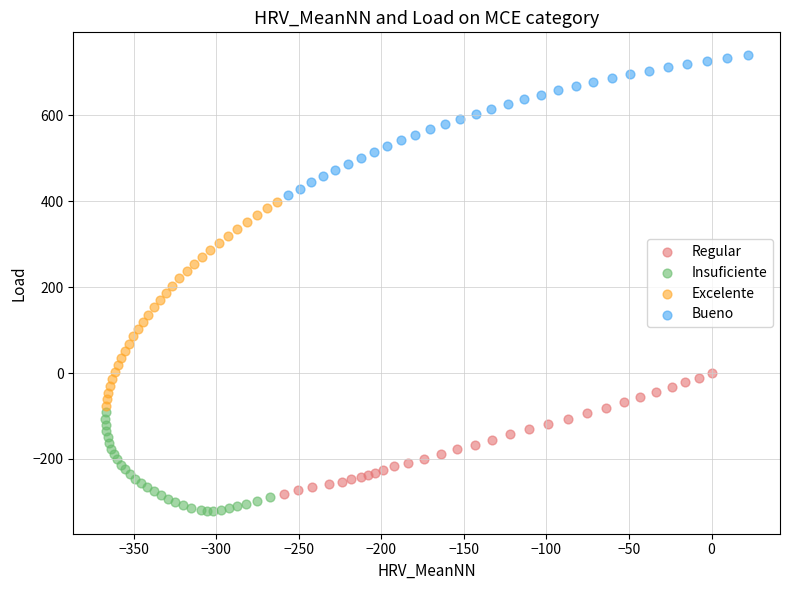

What are all the series names shown in the legend?

Regular, Insuficiente, Excelente, Bueno